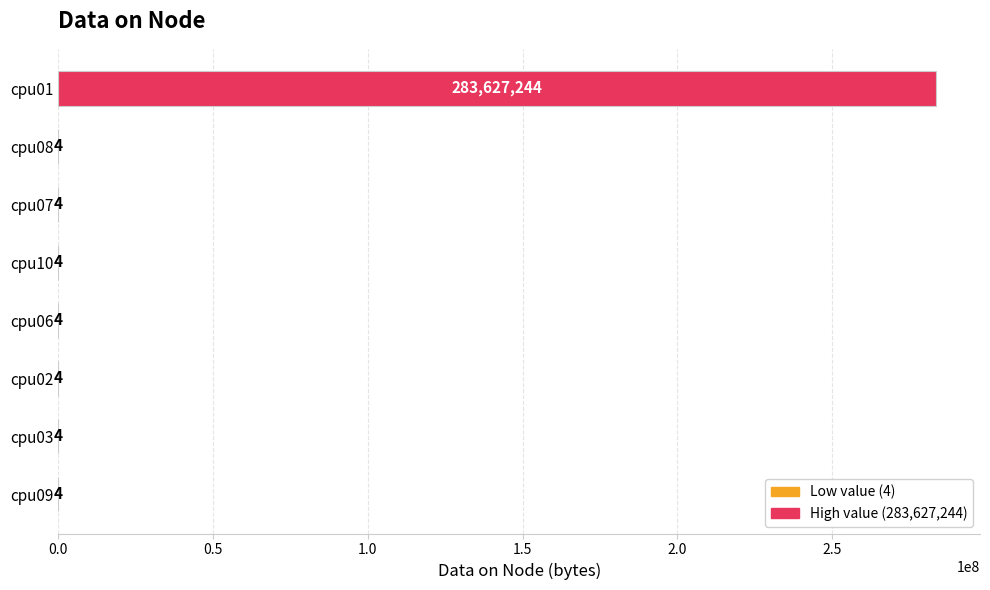

Which category has the highest value across all series?

cpu01